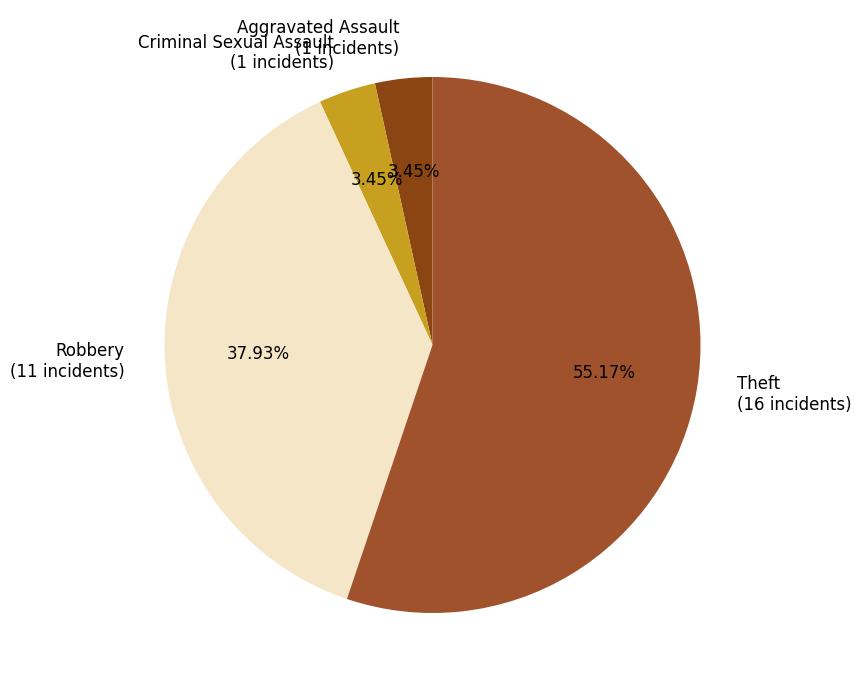

Does any single category account for the majority?

Yes